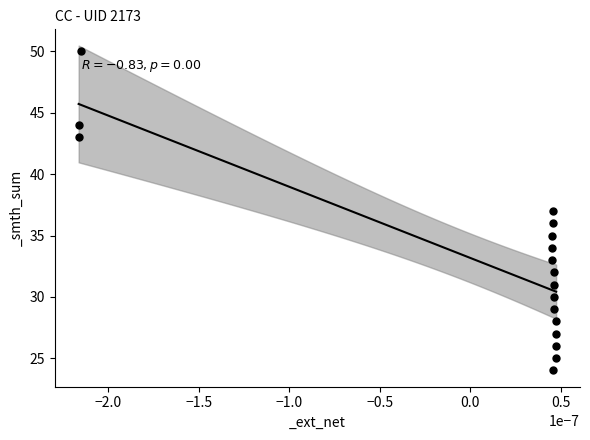

What is the range of Y values (max minus min)?

26